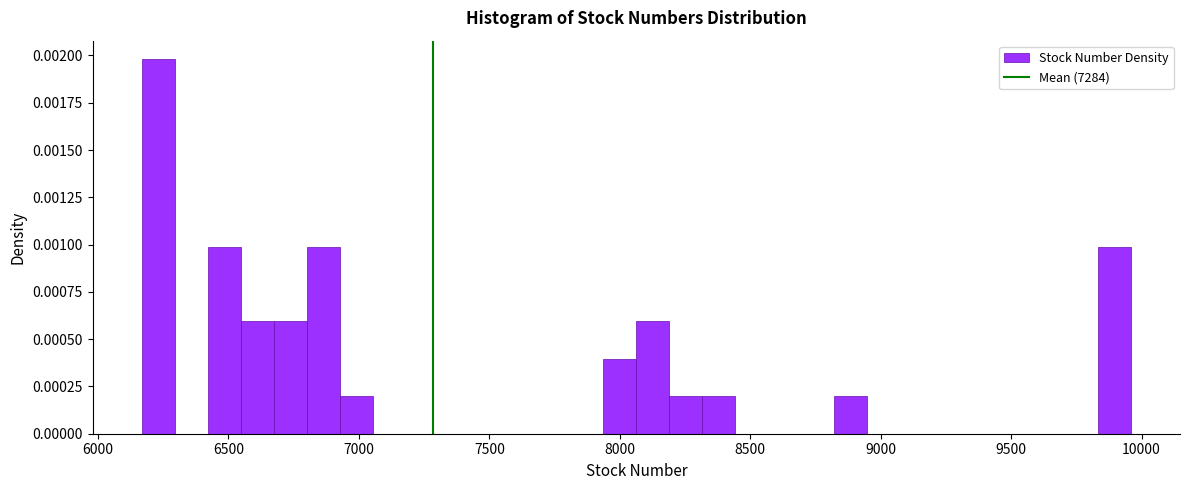

Around what value on the x-axis is the tallest bar? Give the approximate position of its centre, as read against the axis.

6250